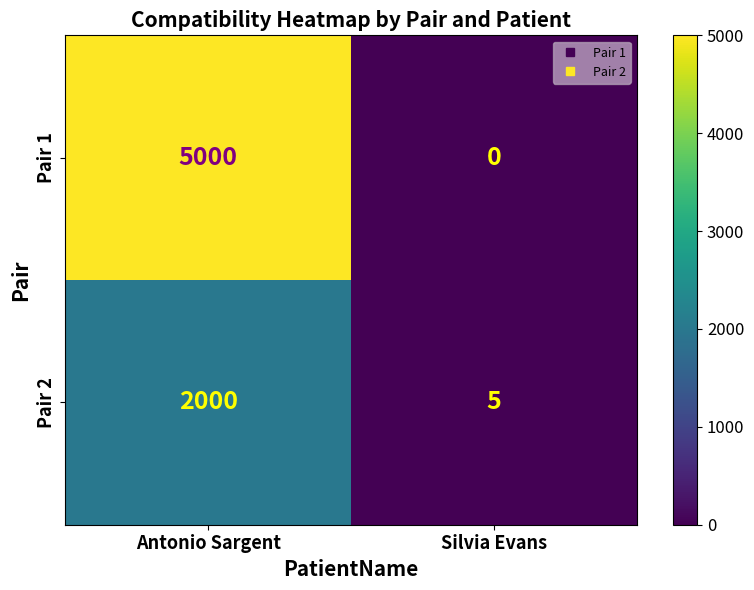

The value of Pair 2 at Antonio Sargent is 3107. True or false?

False